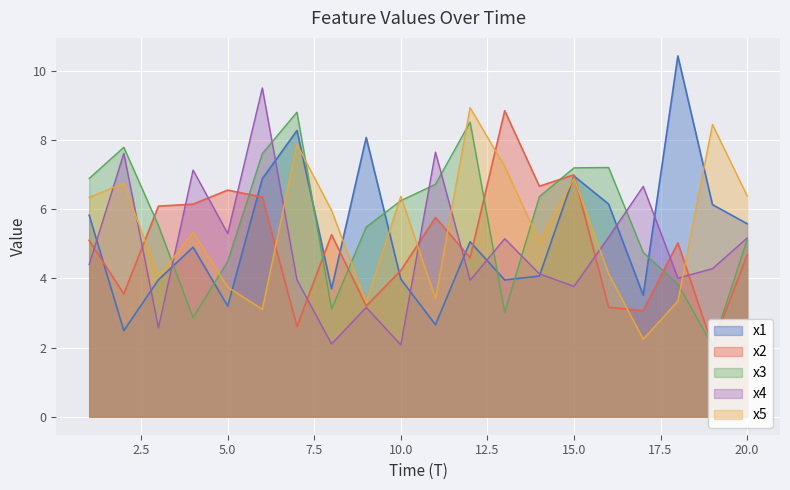

How many lines are shown in the chart?

5